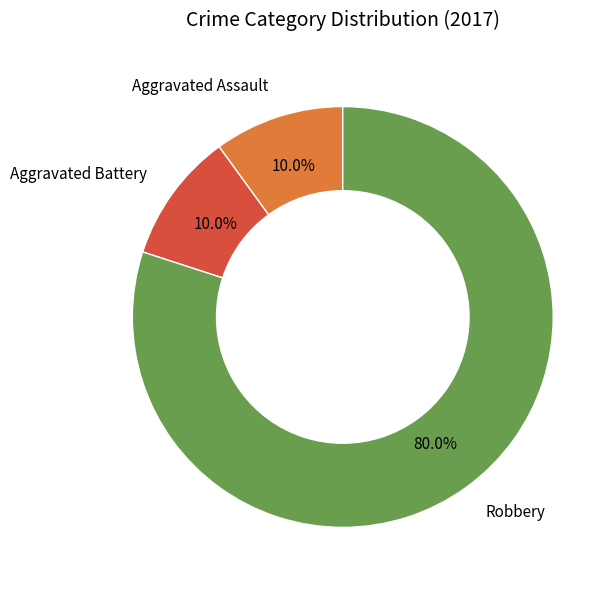

What is the largest slice in the pie chart?

Robbery